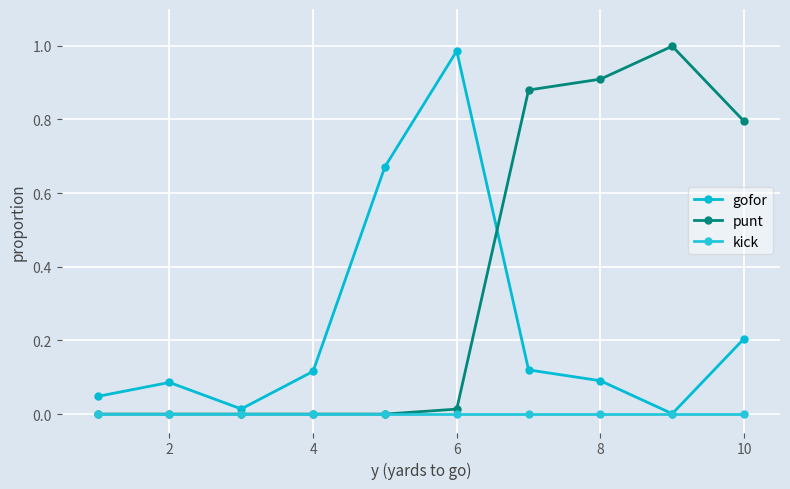

Reading left to right, what are all the values shown in this chart?

gofor: 0.0	0.1	0.0	0.1	0.7	1.0	0.1	0.1	0.0	0.2
punt: 0.0	0.0	0.0	0.0	0.0	0.0	0.9	0.9	1.0	0.8
kick: 0.0	0.0	0.0	0.0	0.0	0.0	0.0	0.0	0.0	0.0